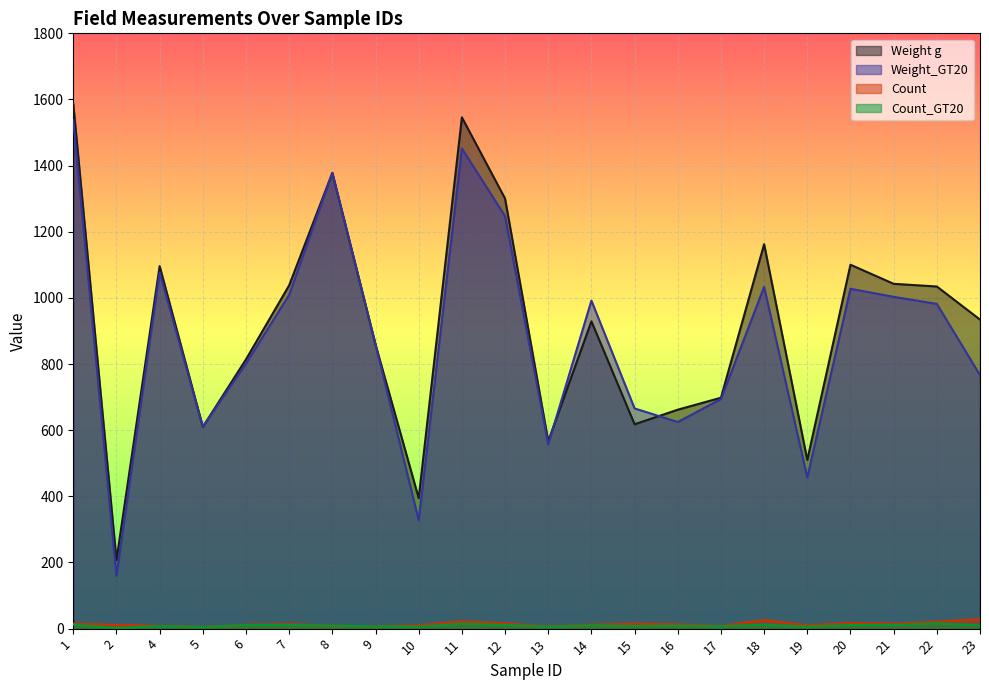

Which category has the highest value across all series?

1